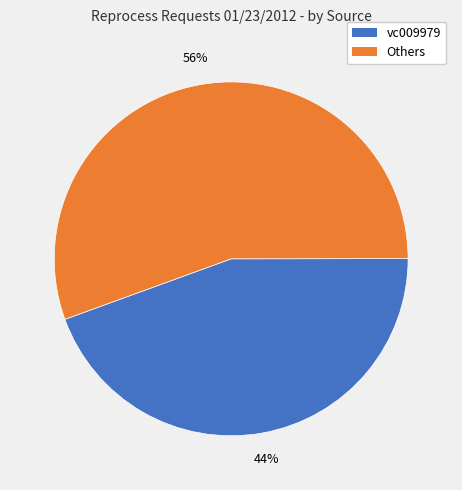

Is there any slice that represents more than half of the pie?

Yes